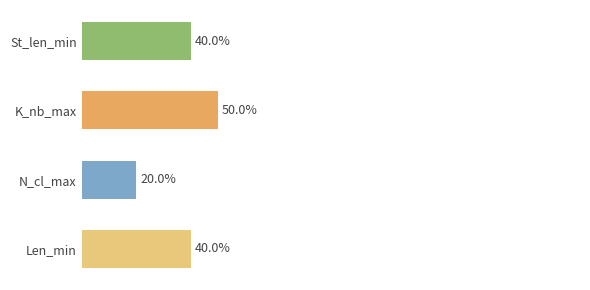

What is the label of the 1st bar from the bottom?

Len_min